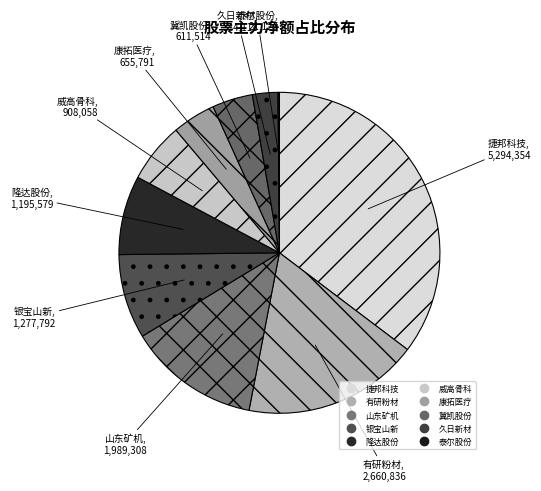

The 隆达股份 slice represents 8% of the pie. True or false?

True